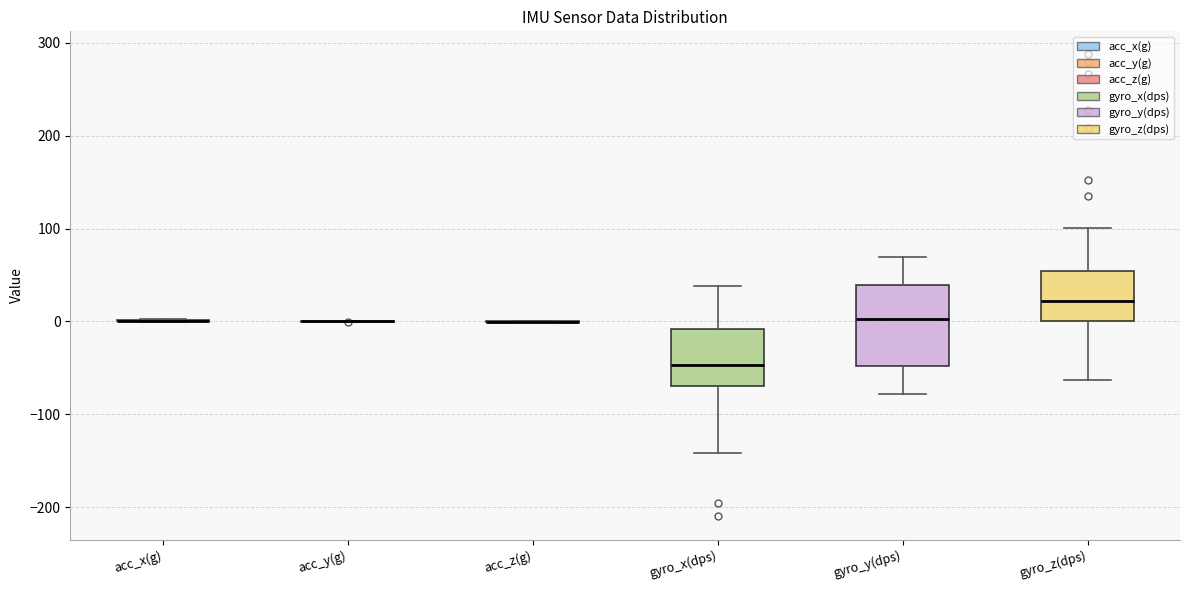

Reading left to right, read every box against the y-axis: the position of its median line, the range the box covers, and the ends of its whiskers. The values are not printed on the chart, so give them approximately, as read against the axis.

acc_x(g): box collapsed to a line at 0, whiskers 0 to 0
acc_y(g): box collapsed to a line at 0, whiskers 0 to 0
acc_z(g): box collapsed to a line at 0, whiskers 0 to 0
gyro_x(dps): median -50, box -70 to -10, whiskers -140 to 40
gyro_y(dps): median 0, box -50 to 40, whiskers -80 to 70
gyro_z(dps): median 20, box 0 to 50, whiskers -60 to 100